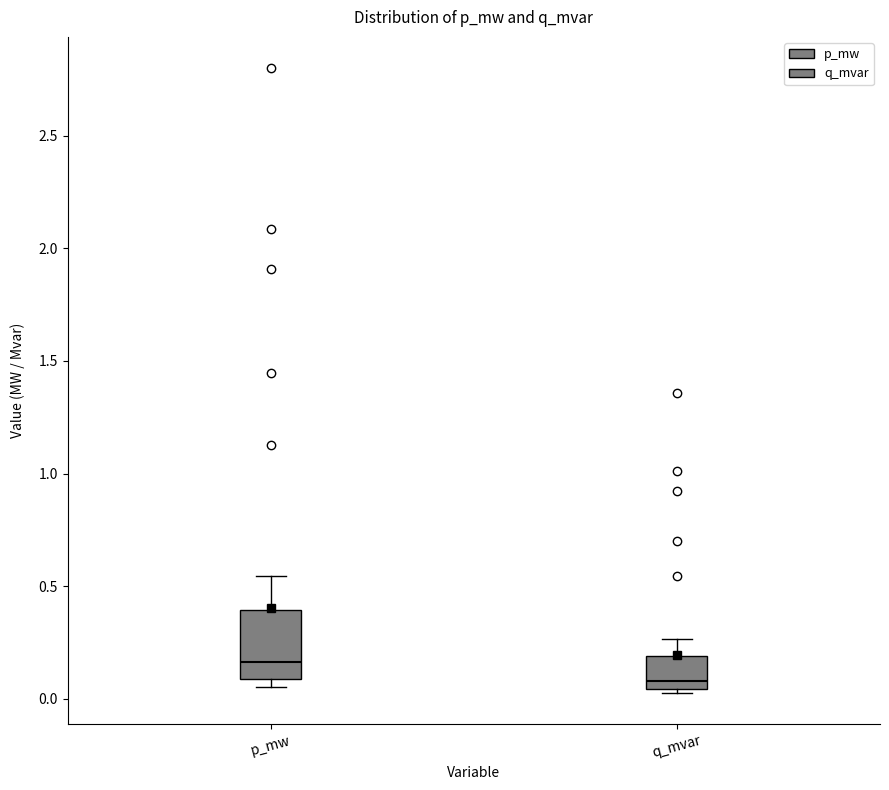

Which box has the highest median line?

p_mw